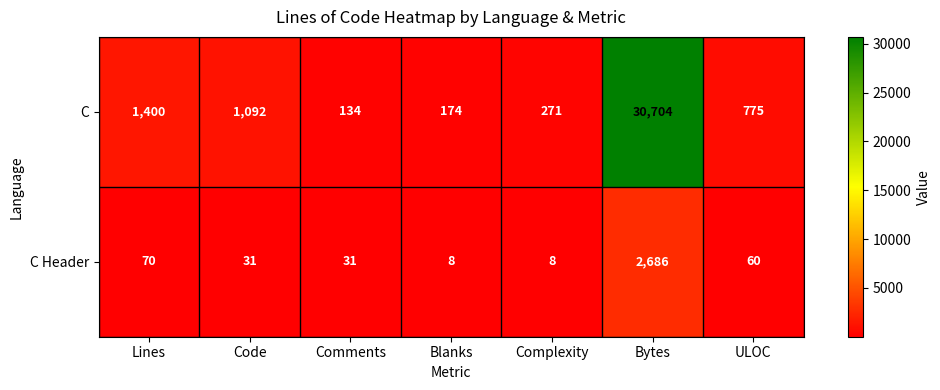

What is the minimum value for C Header?

8